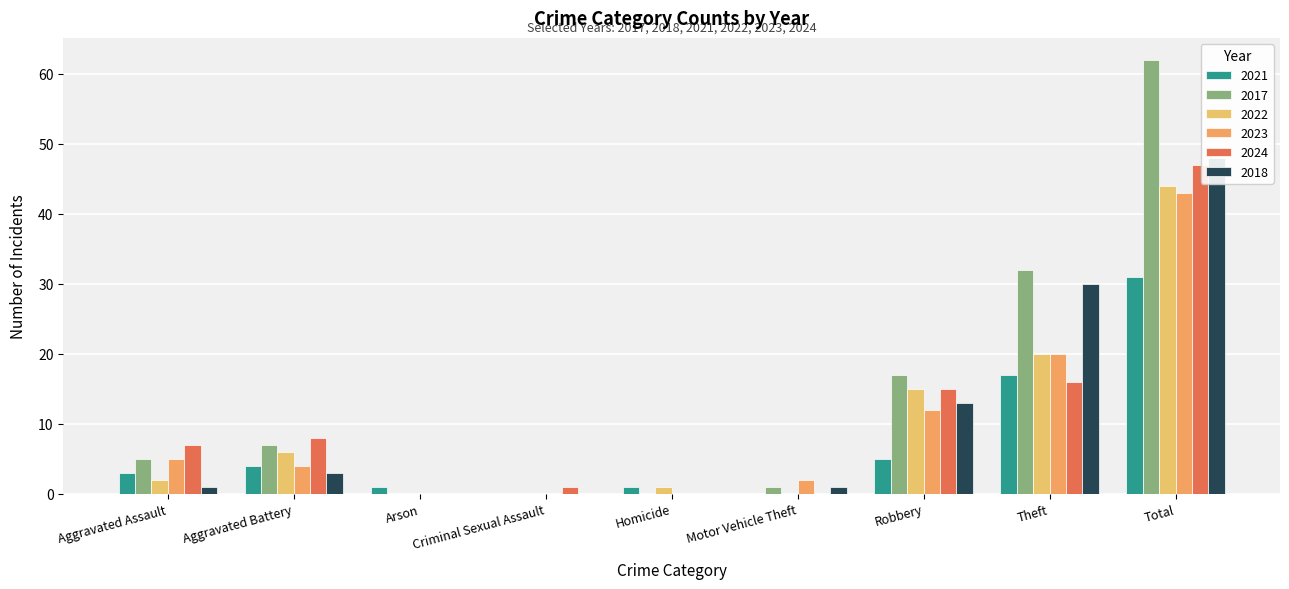

Reading right to left, list all the values displayed in this chart.

2021: Total=31	Theft=17	Robbery=5	Motor Vehicle Theft=0	Homicide=1	Criminal Sexual Assault=0	Arson=1	Aggravated Battery=4	Aggravated Assault=3
2017: Total=62	Theft=32	Robbery=17	Motor Vehicle Theft=1	Homicide=0	Criminal Sexual Assault=0	Arson=0	Aggravated Battery=7	Aggravated Assault=5
2022: Total=44	Theft=20	Robbery=15	Motor Vehicle Theft=0	Homicide=1	Criminal Sexual Assault=0	Arson=0	Aggravated Battery=6	Aggravated Assault=2
2023: Total=43	Theft=20	Robbery=12	Motor Vehicle Theft=2	Homicide=0	Criminal Sexual Assault=0	Arson=0	Aggravated Battery=4	Aggravated Assault=5
2024: Total=47	Theft=16	Robbery=15	Motor Vehicle Theft=0	Homicide=0	Criminal Sexual Assault=1	Arson=0	Aggravated Battery=8	Aggravated Assault=7
2018: Total=48	Theft=30	Robbery=13	Motor Vehicle Theft=1	Homicide=0	Criminal Sexual Assault=0	Arson=0	Aggravated Battery=3	Aggravated Assault=1